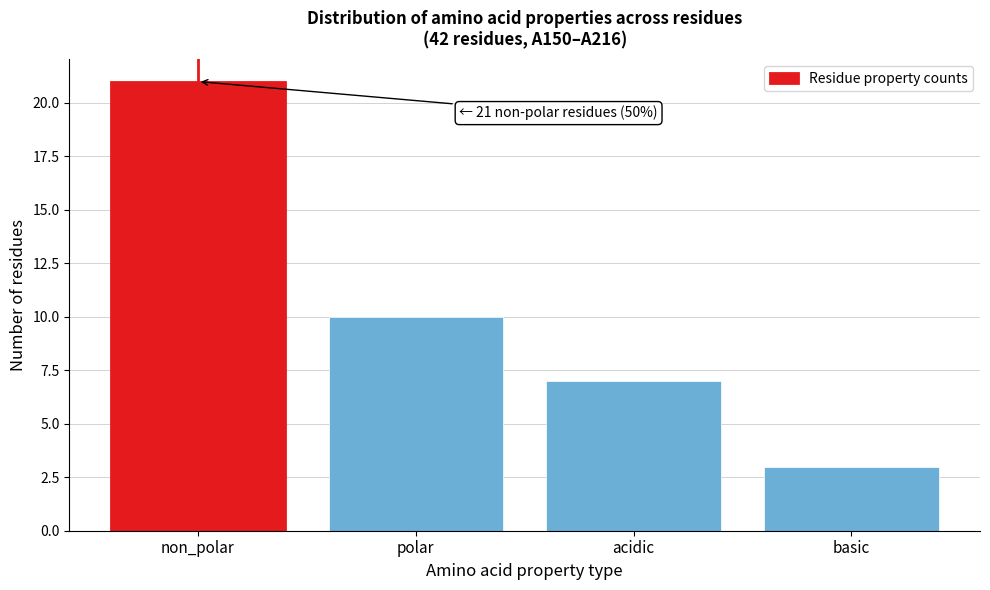

Reading left to right, transcribe all the data shown in this chart.

21	10	7	3